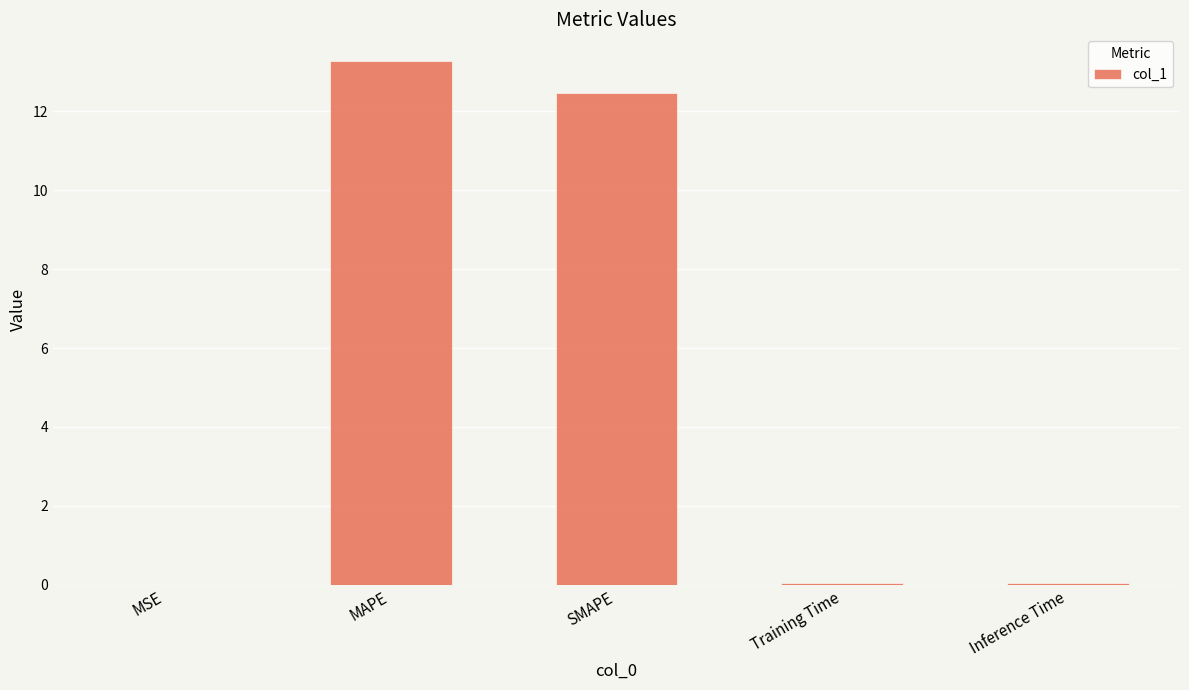

The value at MAPE is 13.3. True or false?

True